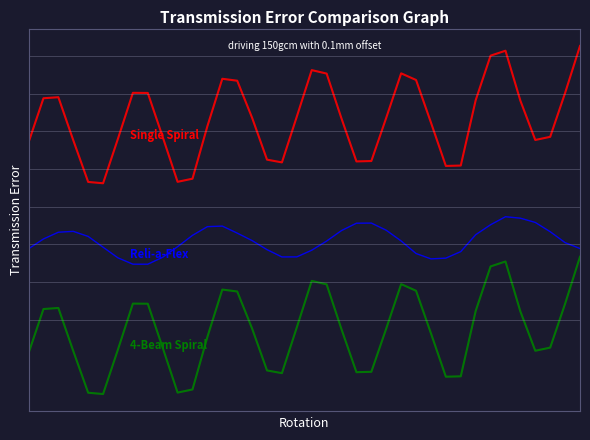

True or false: Single Spiral has a value of 4.0 at 10.

False